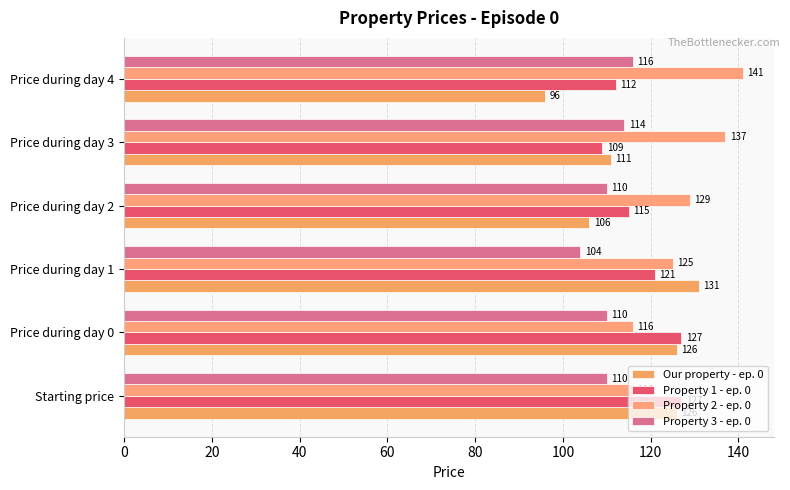

Reading left to right, transcribe all the data shown in this chart.

Our property - ep. 0: 126	126	131	106	111	96
Property 1 - ep. 0: 127	127	121	115	109	112
Property 2 - ep. 0: 116	116	125	129	137	141
Property 3 - ep. 0: 110	110	104	110	114	116